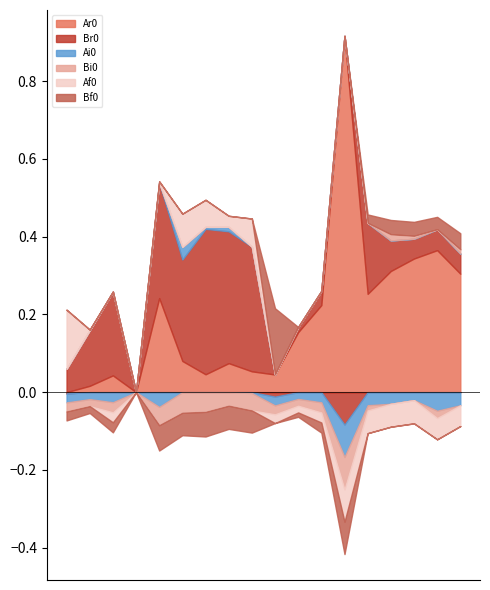

True or false: Ar0 has more than 0 points higher than both neighbors.

True